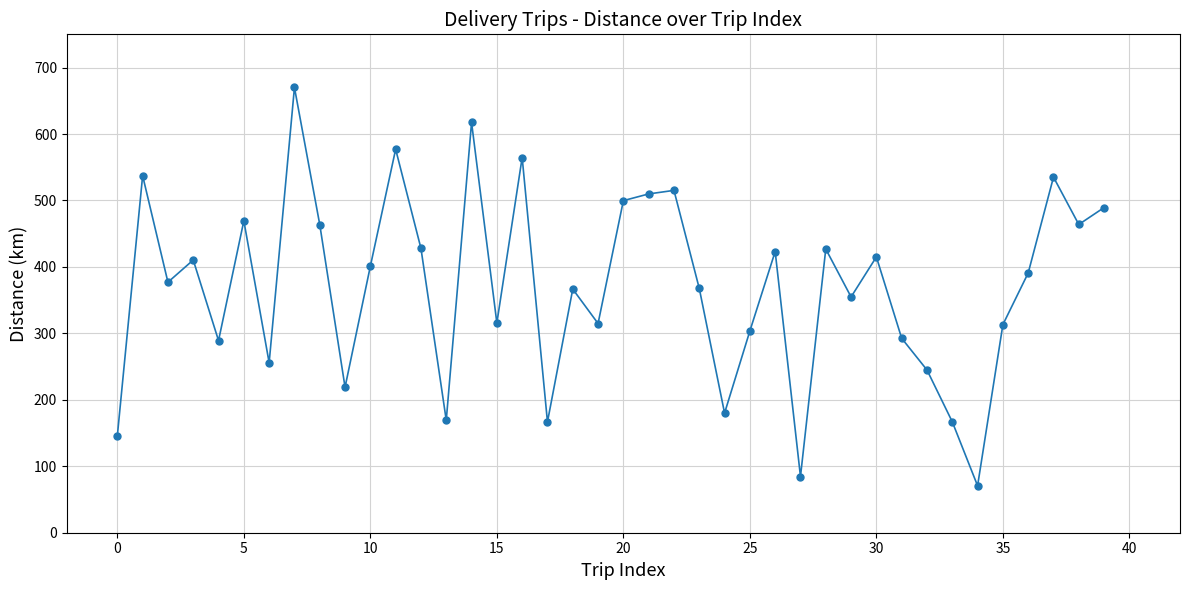

What is the difference between the second highest and second lowest values?

532.9